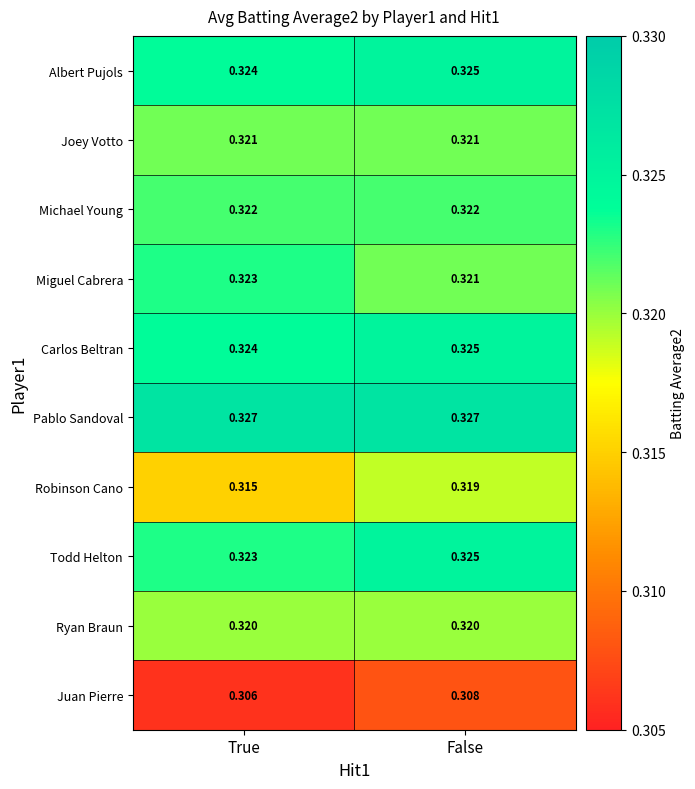

Rank the categories by Robinson Cano value from highest to lowest.

False, True